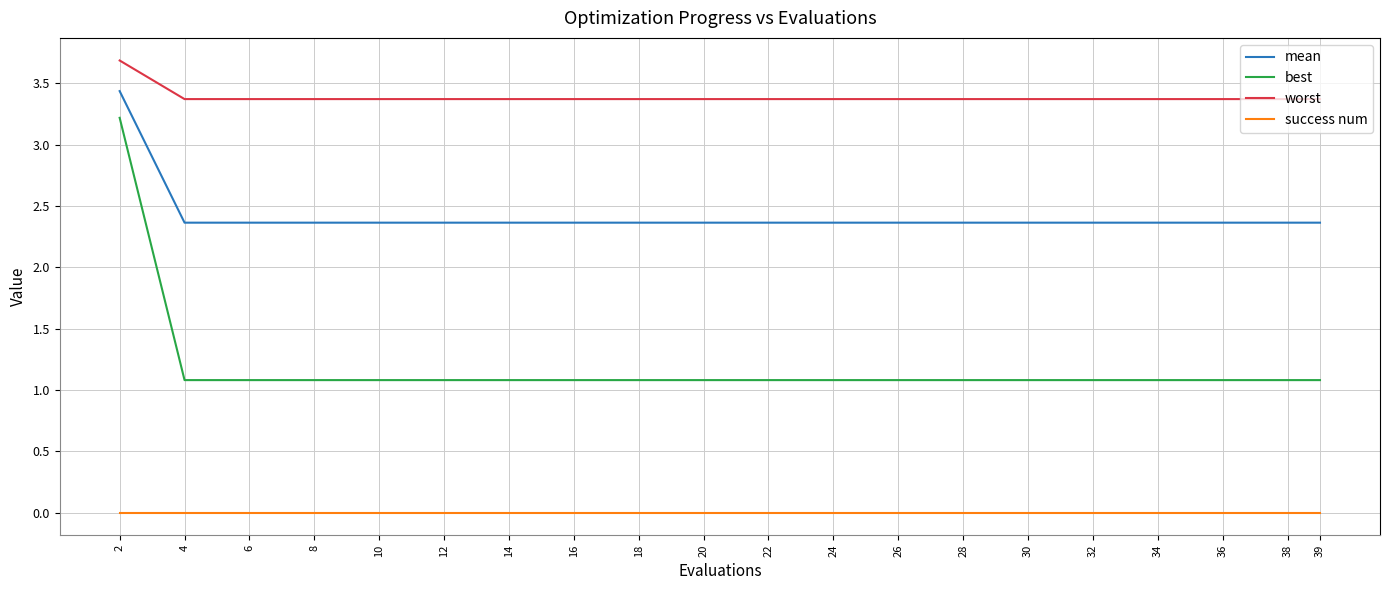

Rank the series by their maximum value, from lowest to highest.

success num, best, mean, worst